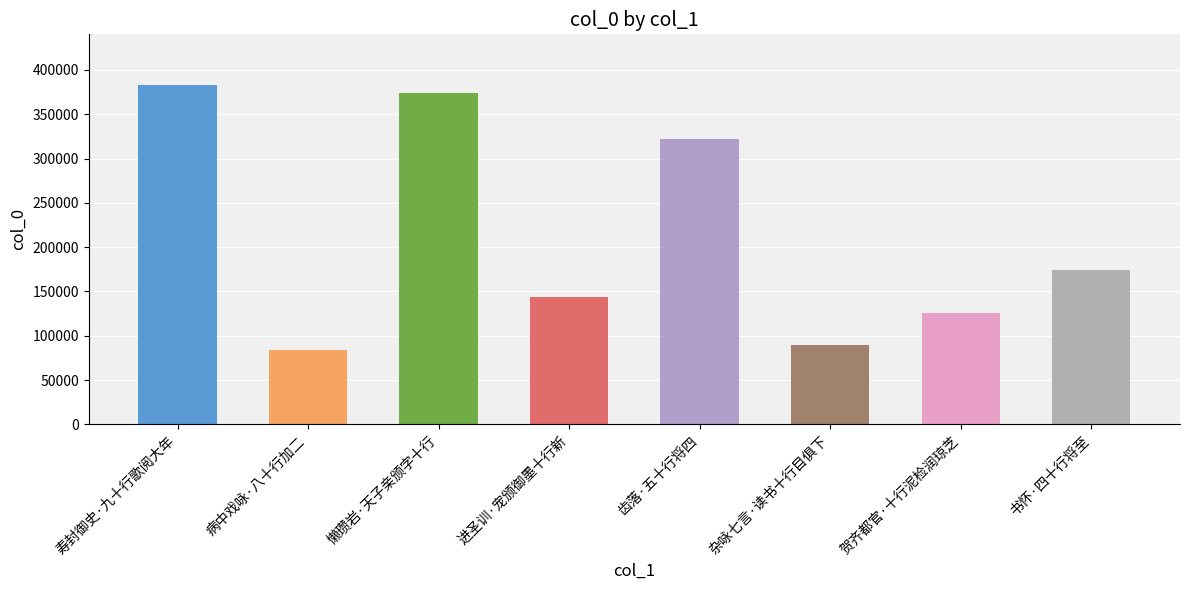

Reading left to right, extract all data points from this chart.

382723	83928	374058	143408	321892	90023	125492	174032